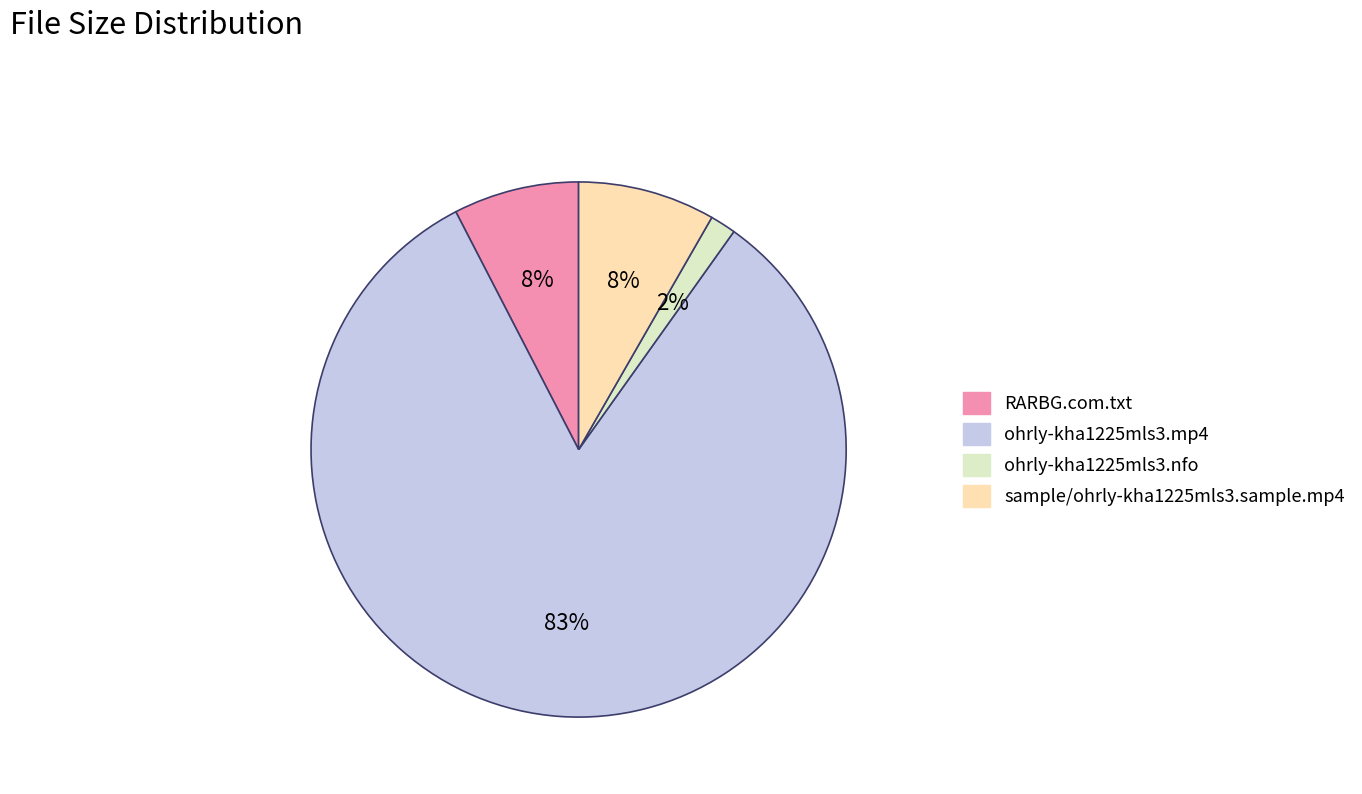

Which category accounts for the majority?

ohrly-kha1225mls3.mp4